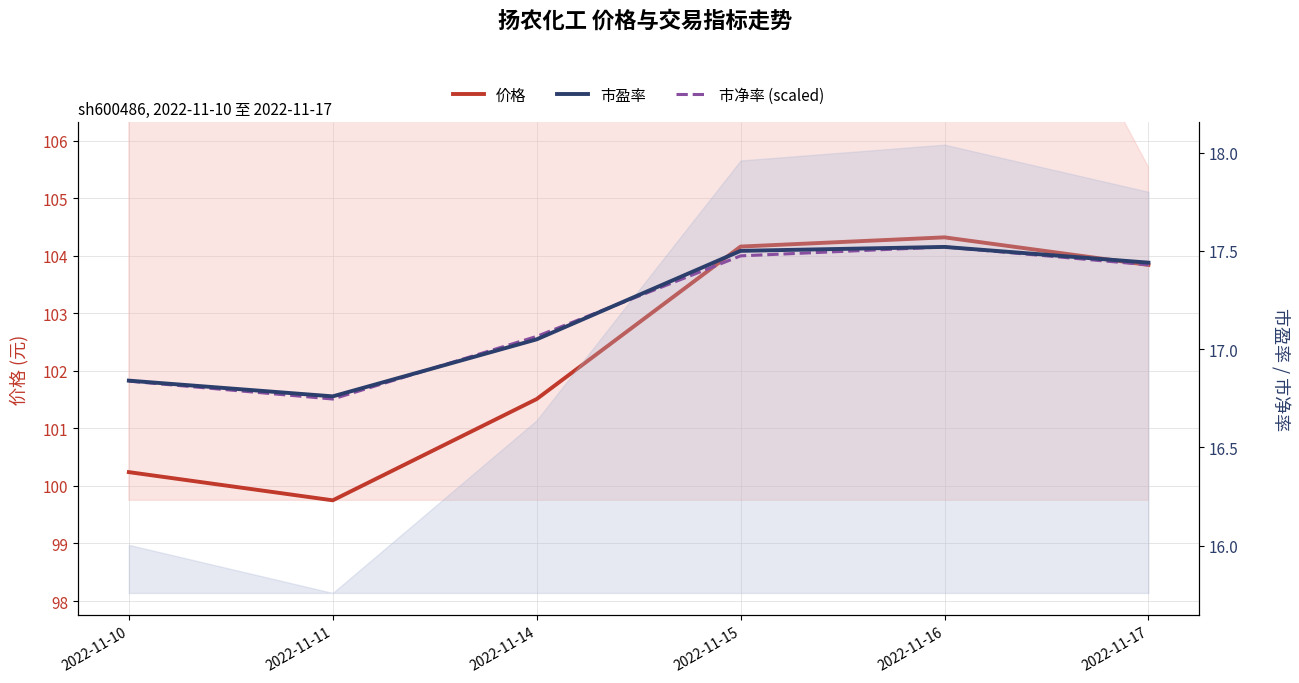

What is the difference between the second highest and second lowest values in the 市盈率 series?

0.7